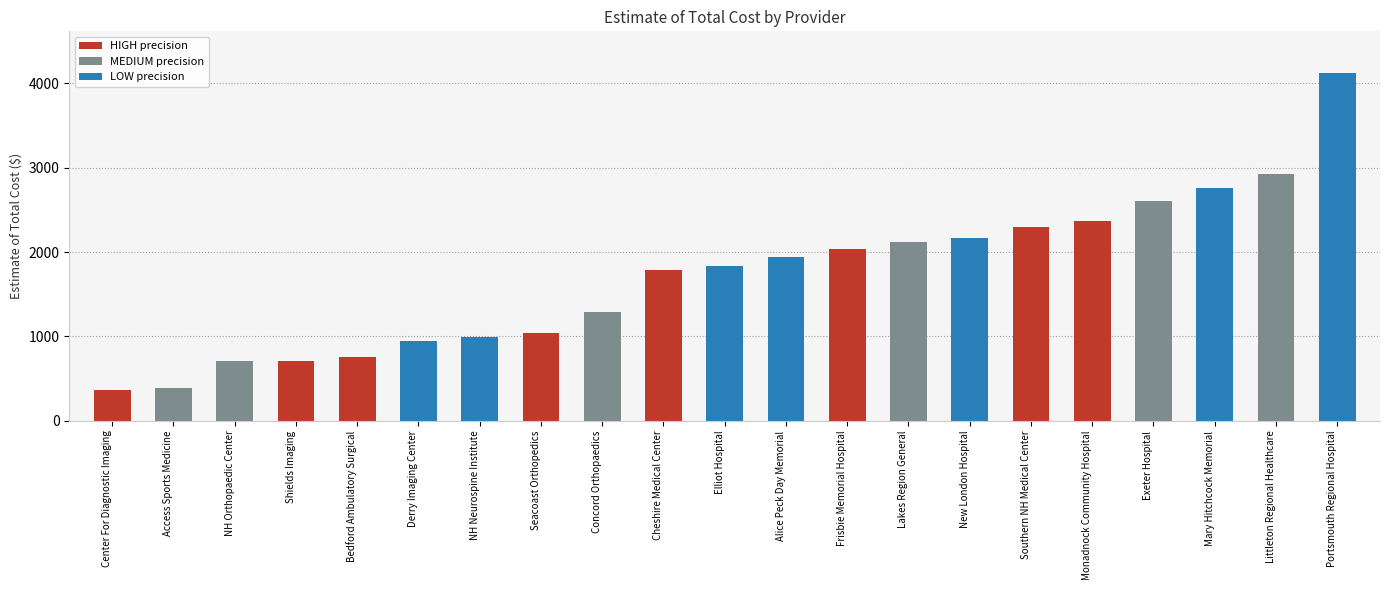

At which category does the chart reach its minimum across all series?

Center For Diagnostic Imaging